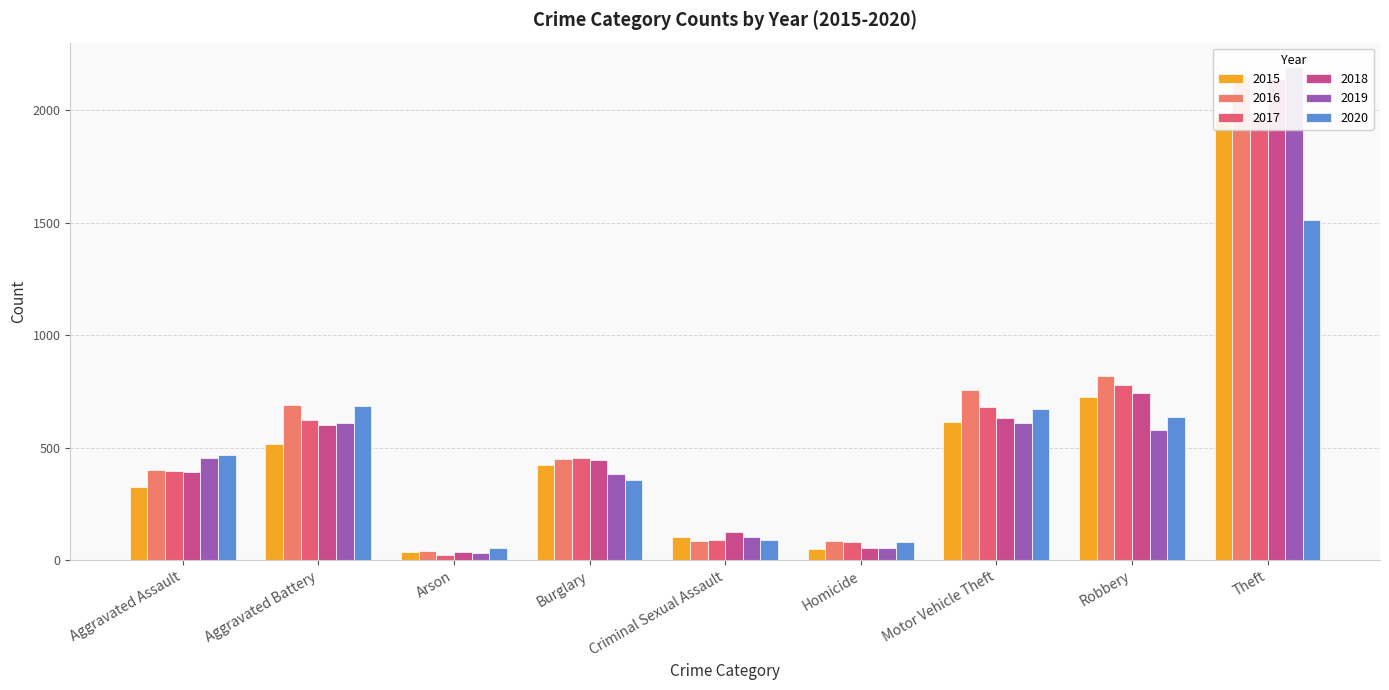

What position from the right is Arson?

7